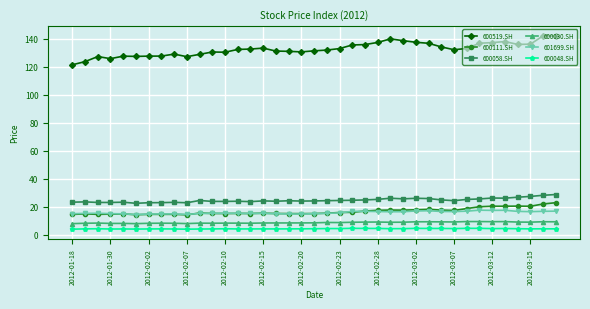

What is the difference between the maximum and second lowest values in the 600030.SH series?

1.5